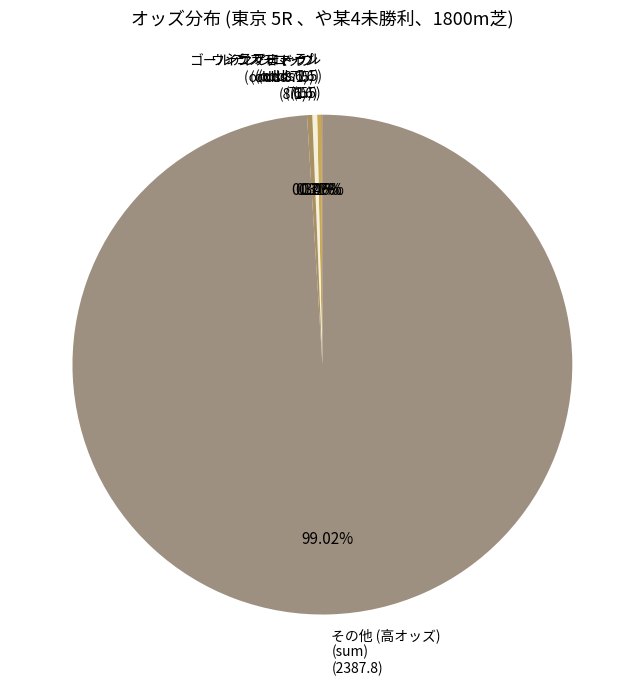

Is there a majority slice in this chart?

Yes